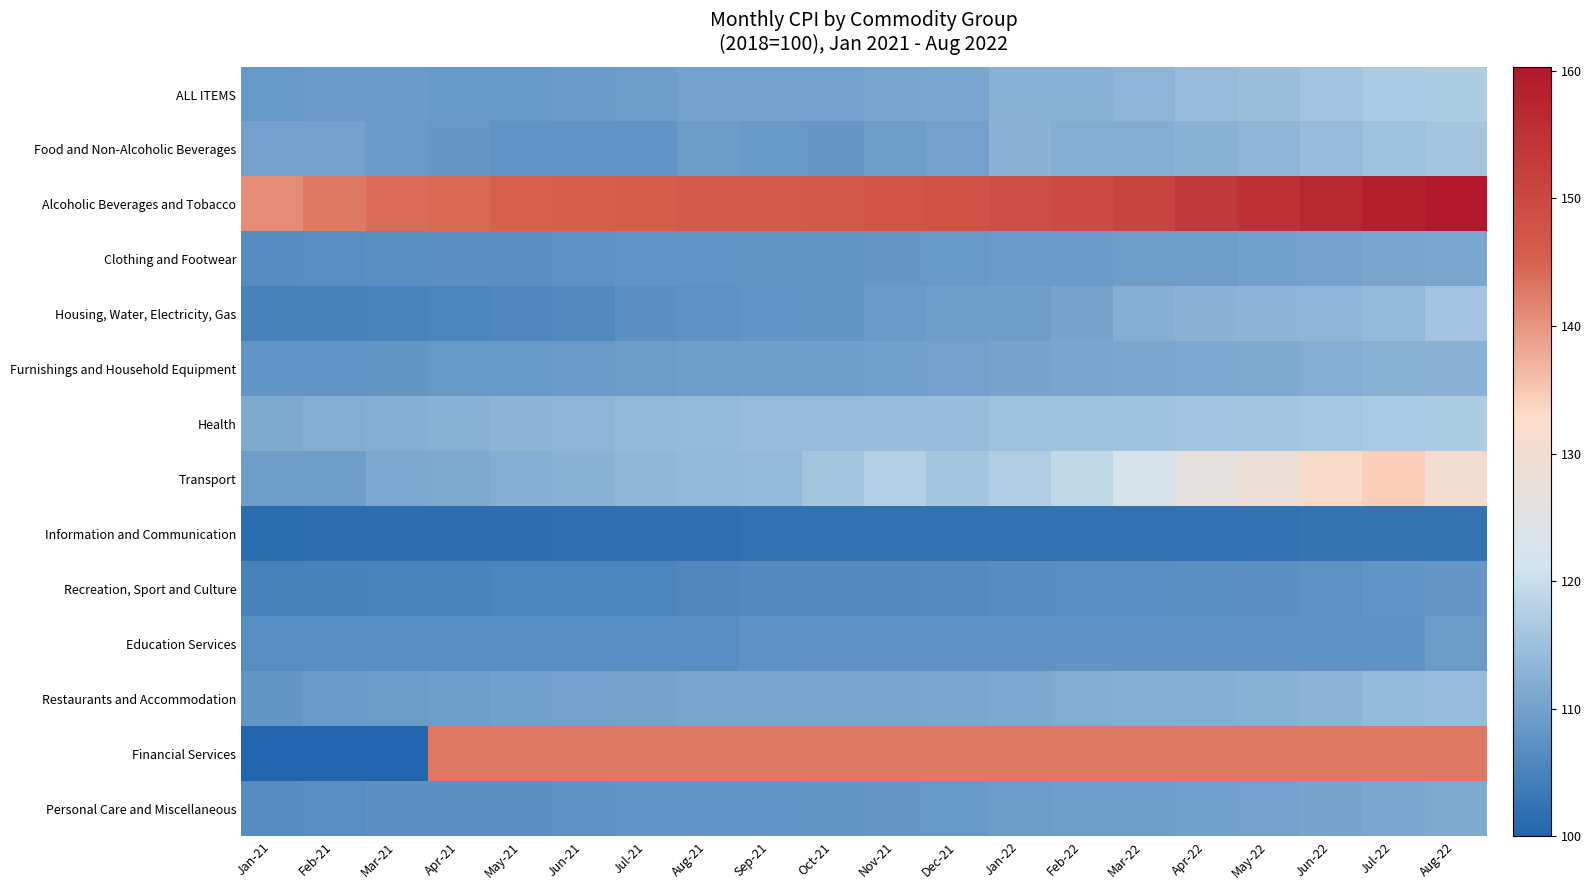

Rank the series by their maximum value, from highest to lowest.

Alcoholic Beverages and Tobacco, Financial Services, Transport, ALL ITEMS, Health, Food and Non-Alcoholic Beverages, Housing, Water, Electricity, Gas, Restaurants and Accommodation, Furnishings and Household Equipment, Personal Care and Miscellaneous, Clothing and Footwear, Education Services, Recreation, Sport and Culture, Information and Communication